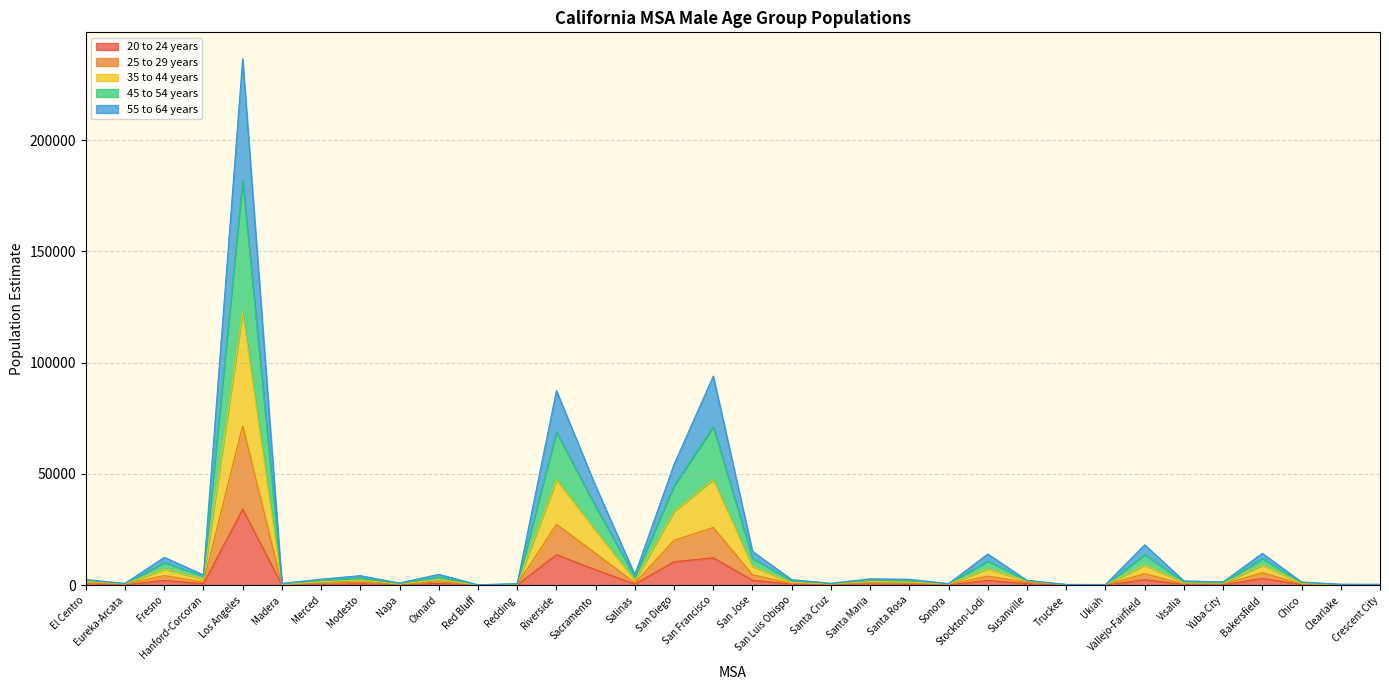

At which category is the sum across all series the highest?

Los Angeles